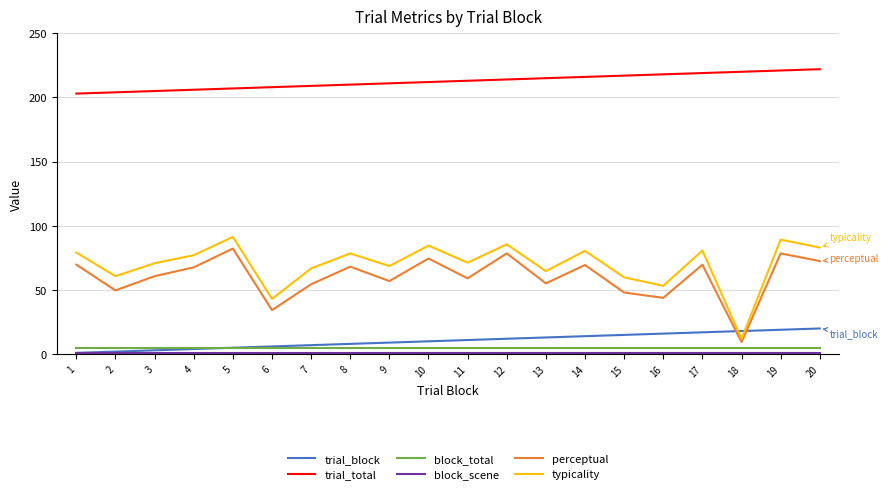

True or false: trial_block and trial_total intersect in this chart.

False